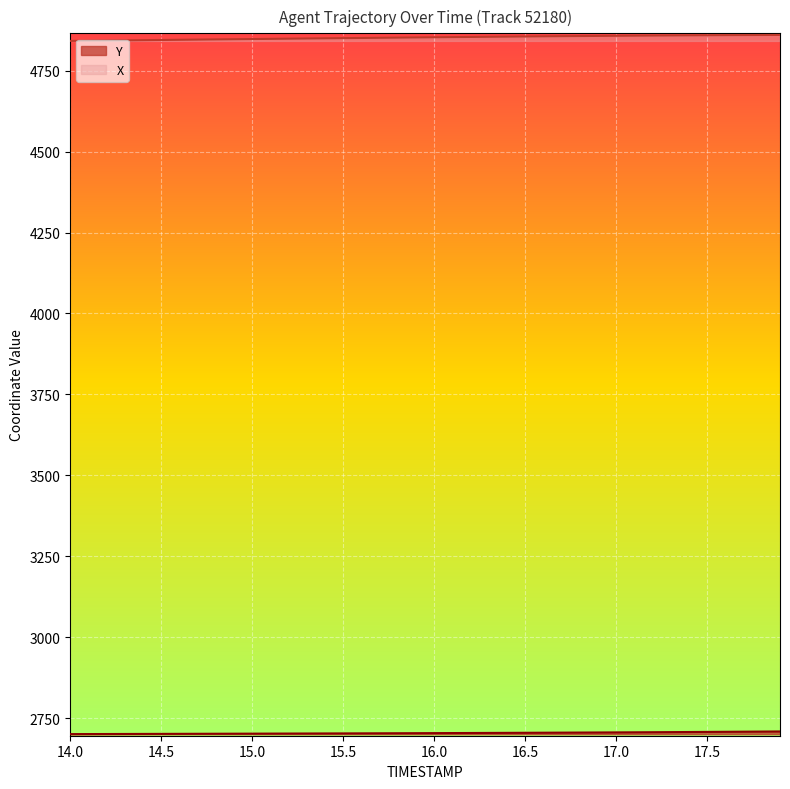

Which series has the largest total across all categories?

X